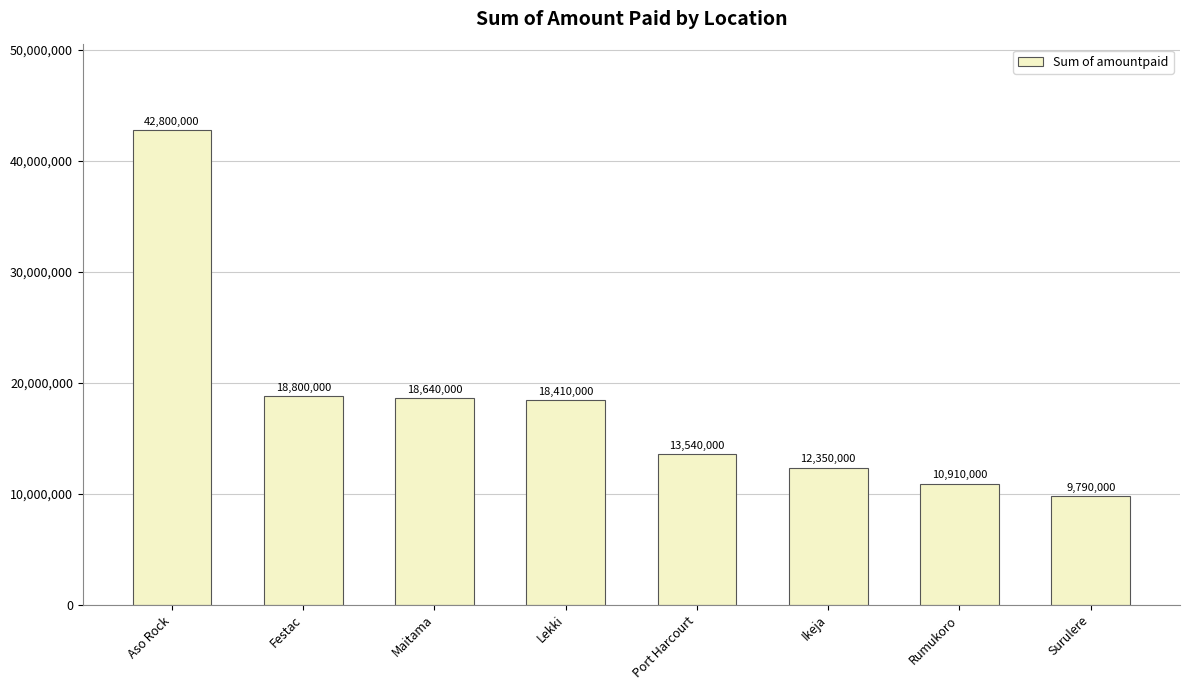

Reading left to right, list all the values displayed in this chart.

42800000	18800000	18640000	18410000	13540000	12350000	10910000	9790000